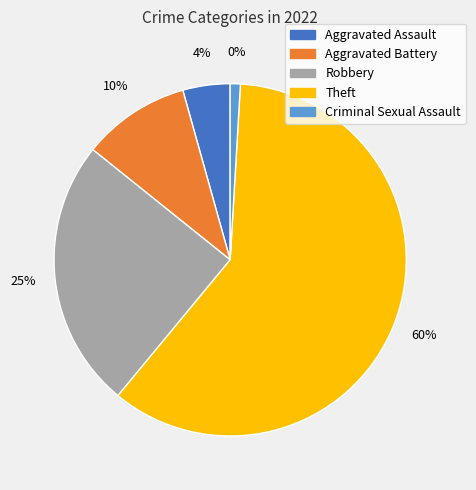

What percentage is NOT represented by Theft?

39.9%